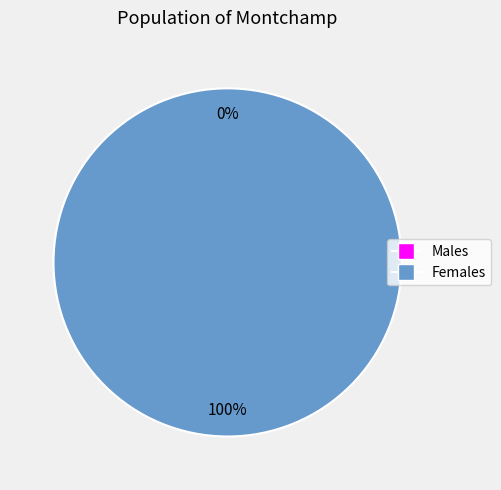

The 1660935919 slice represents 99% of the pie. True or false?

False